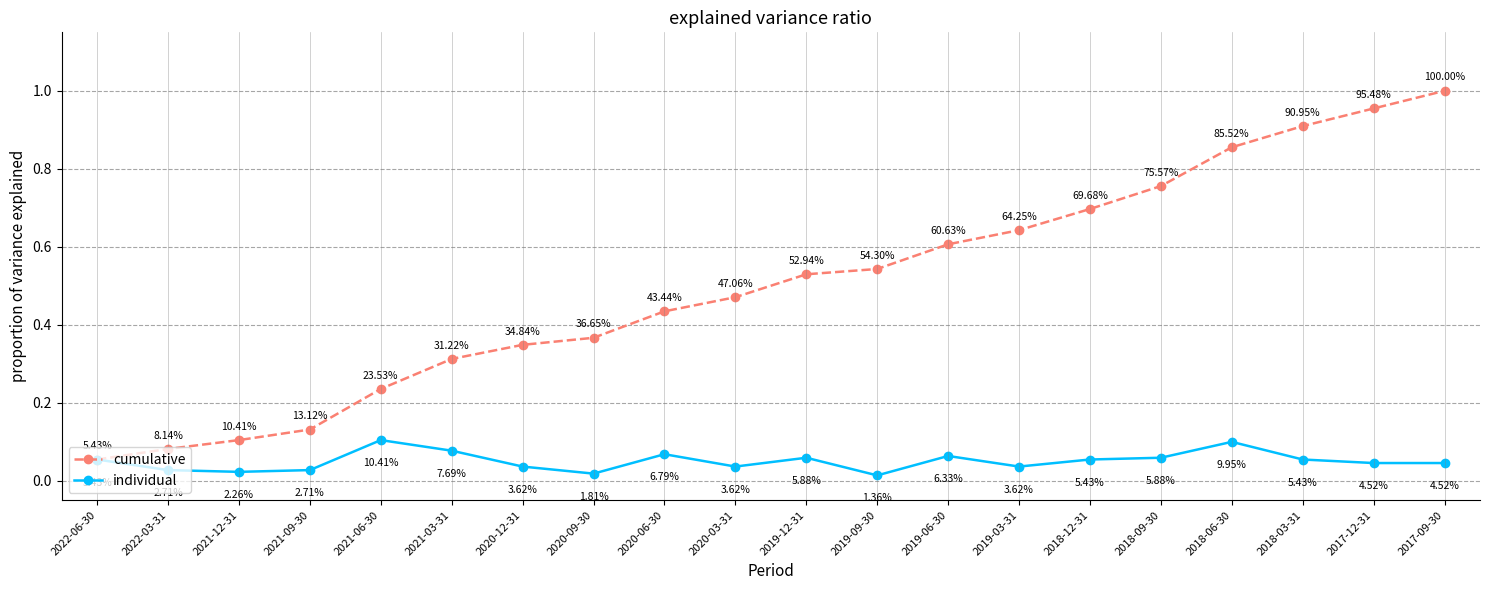

Does the chart display data point markers on the line(s)?

Yes